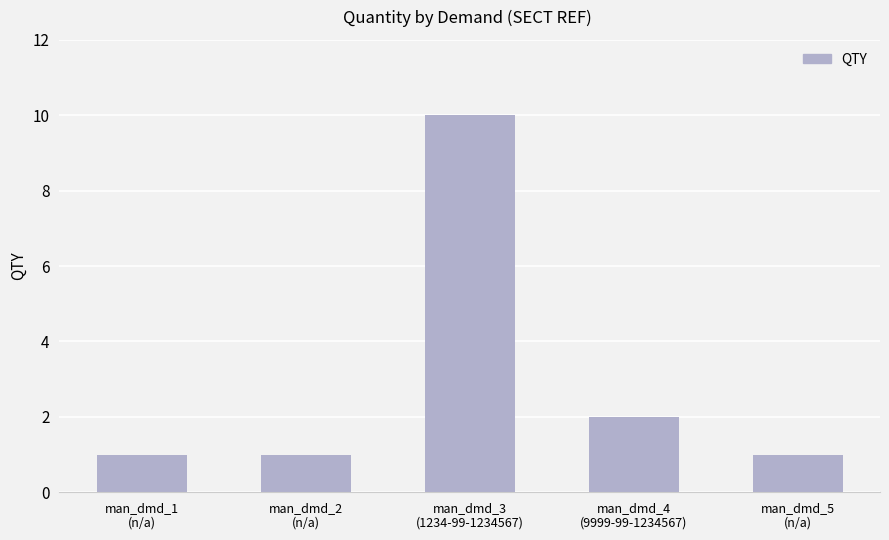

Count the values in the range 1 to 2.

4